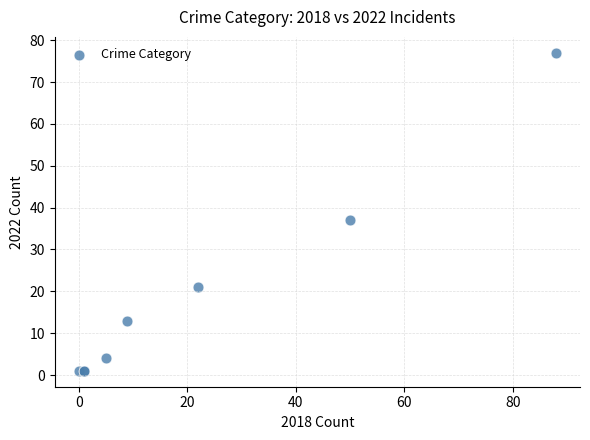

What Y value in the scatter plot is closest to 39?

37